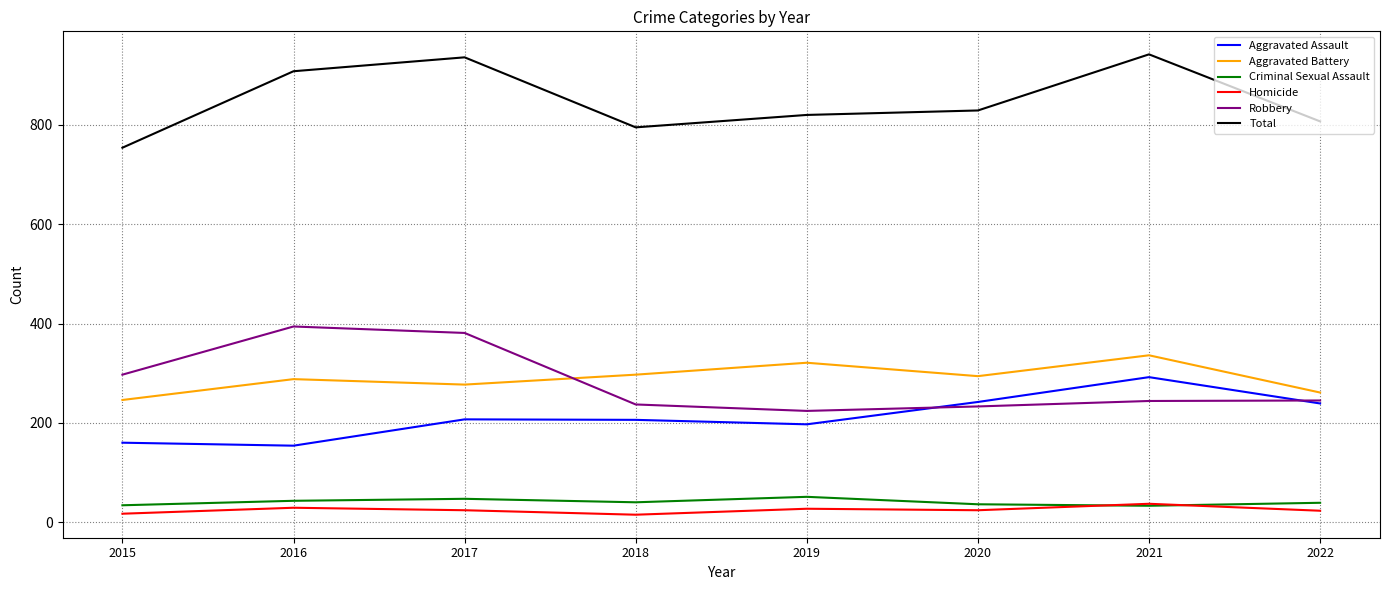

True or false: Homicide and Total intersect in this chart.

False